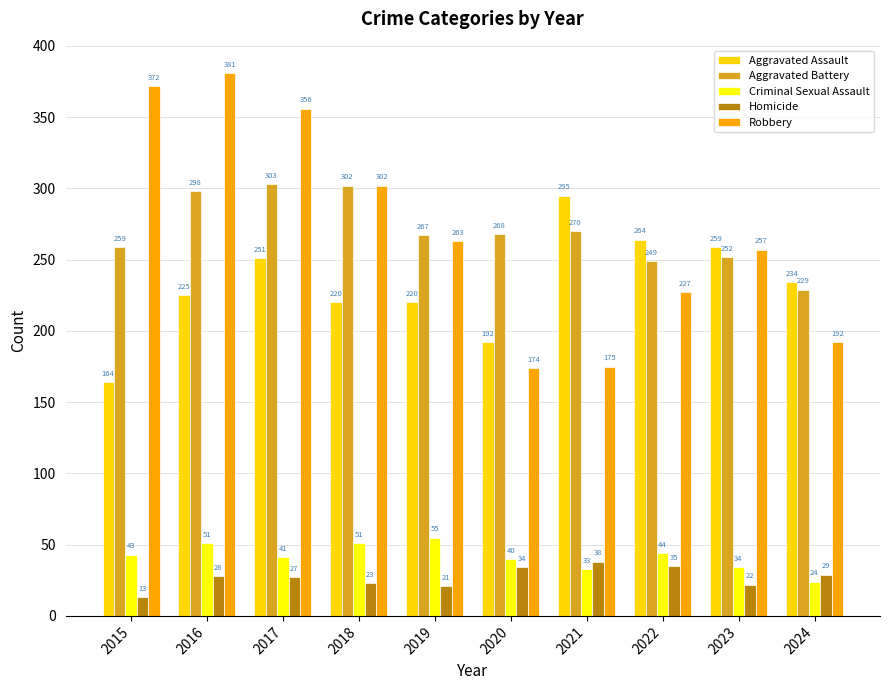

At how many categories does at least one series exceed 363?

2